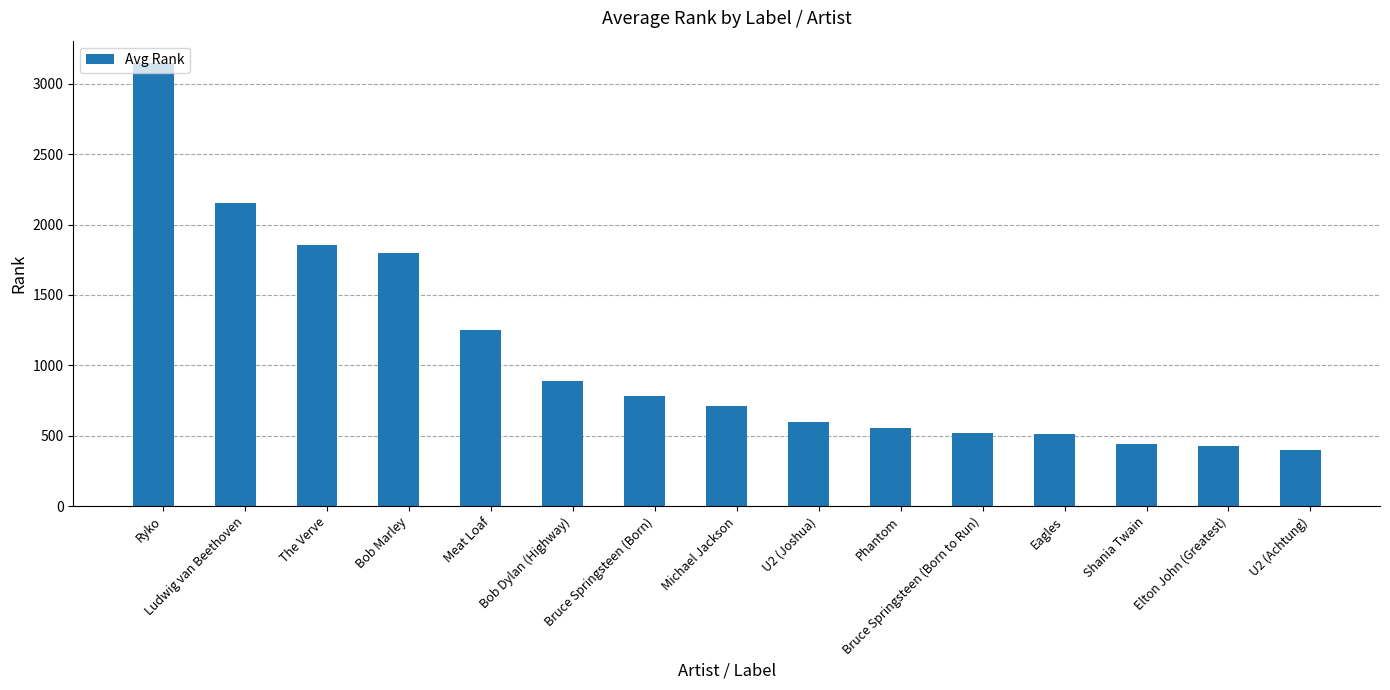

What is the difference between the maximum and second lowest values?

2722